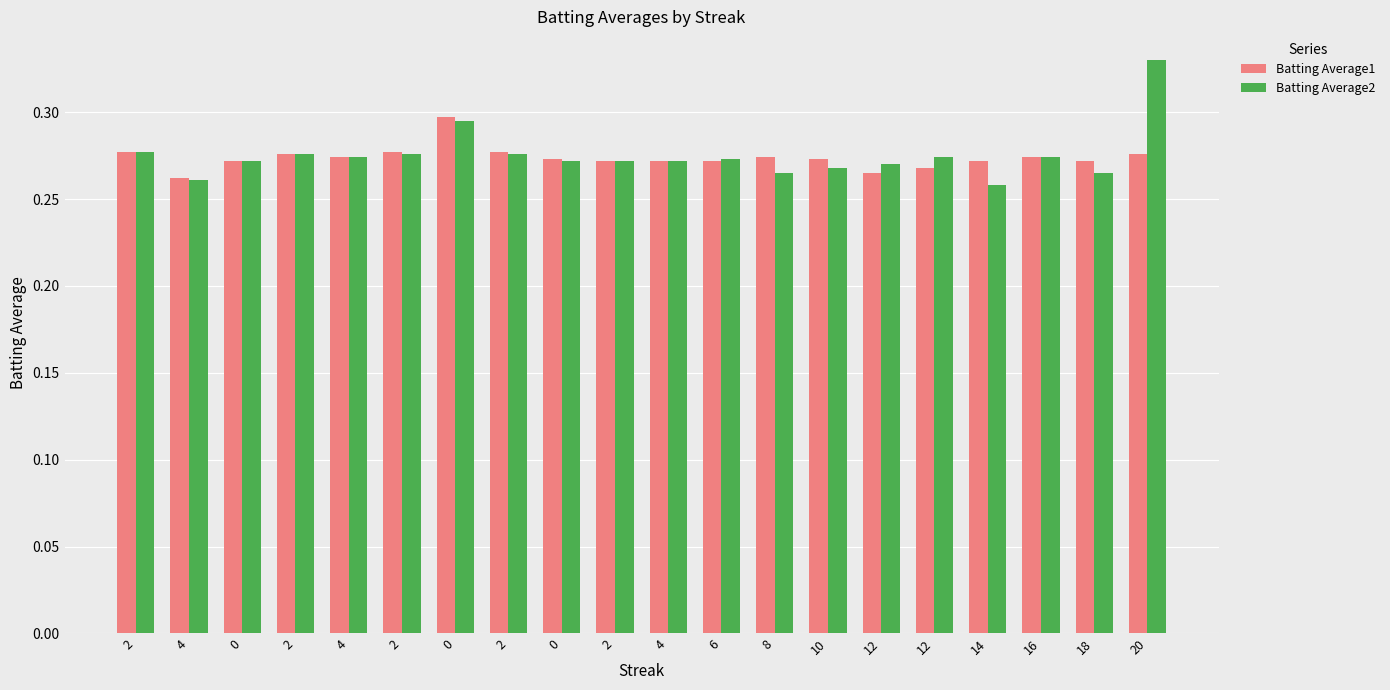

Reading right to left, extract all data points from this chart.

Batting Average1: 0.3	0.3	0.3	0.3	0.3	0.3	0.3	0.3	0.3	0.3	0.3	0.3	0.3	0.3	0.3	0.3	0.3	0.3	0.3	0.3
Batting Average2: 0.3	0.3	0.3	0.3	0.3	0.3	0.3	0.3	0.3	0.3	0.3	0.3	0.3	0.3	0.3	0.3	0.3	0.3	0.3	0.3